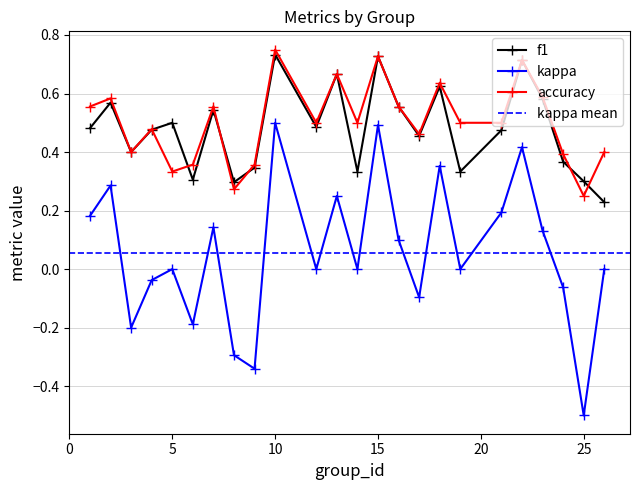

At which label does f1 reach its minimum?

26